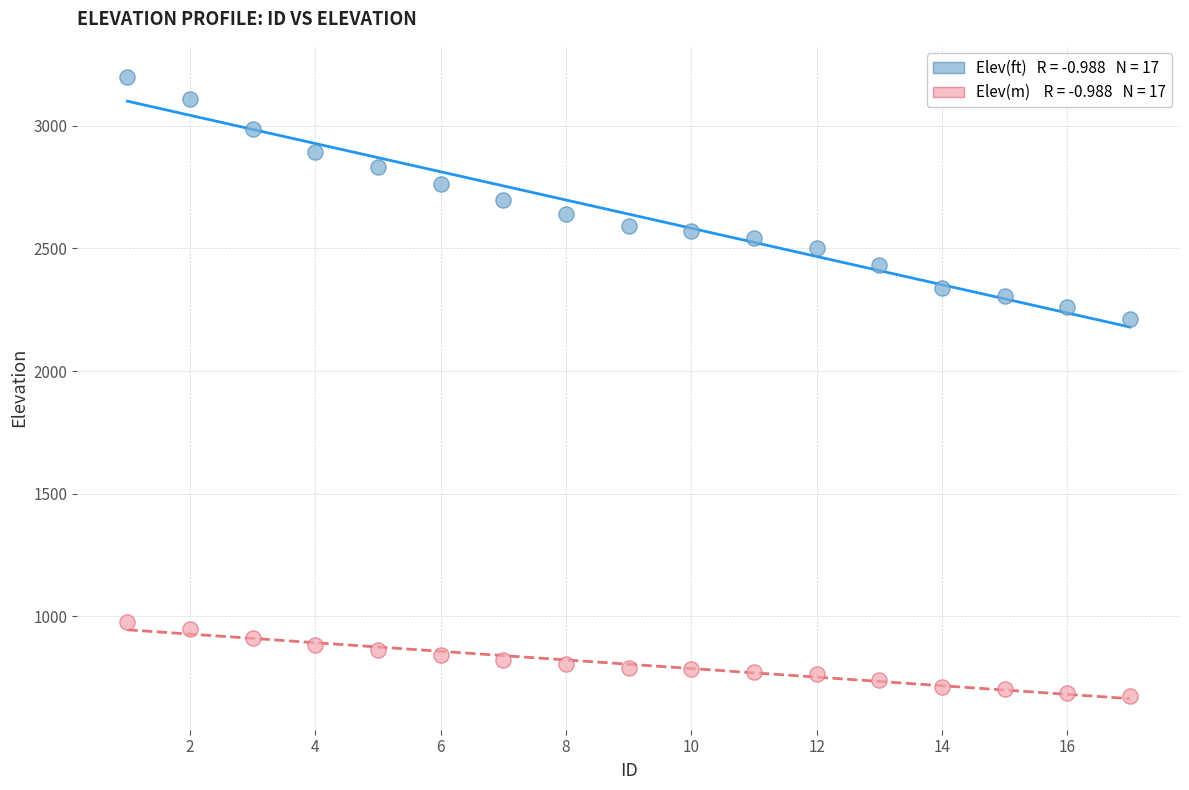

Across all series, what Y value is closest to 1936?

2210.7